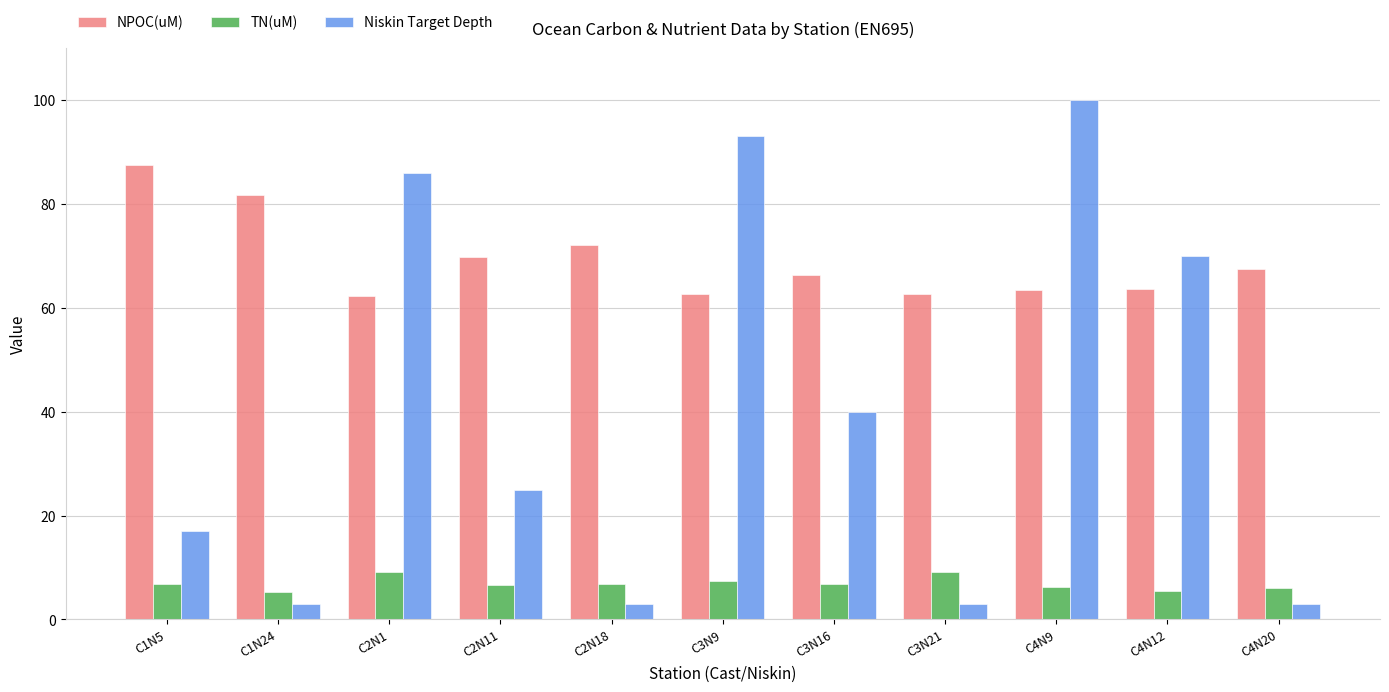

How many bars are there in each group?

3